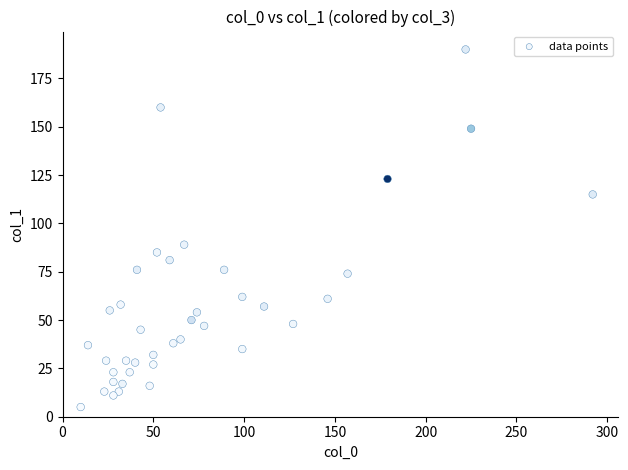

What Y value in the scatter plot is closest to 97?

89